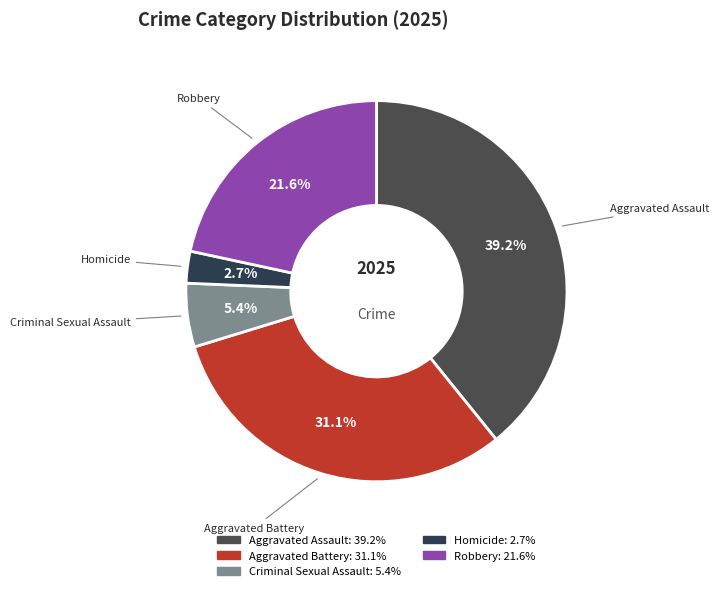

What portion of the pie excludes Criminal Sexual Assault?

94.6%